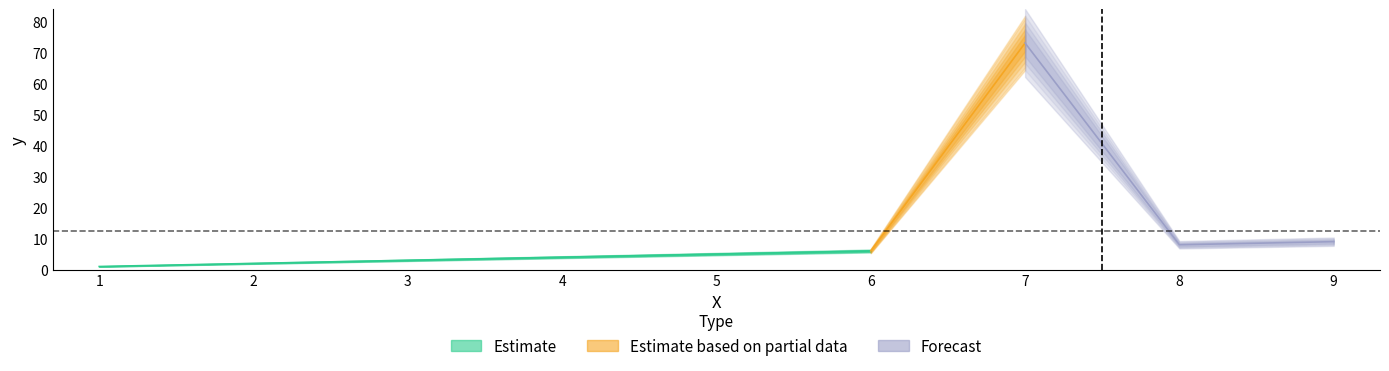

The value at 9 is 2. True or false?

False